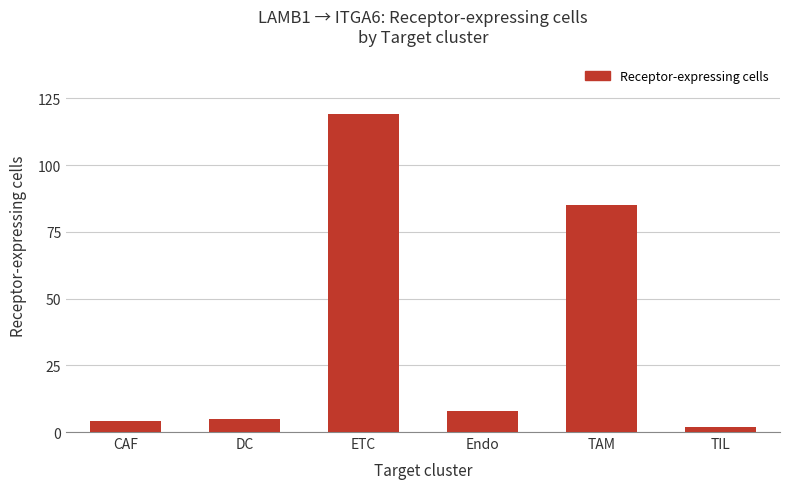

What is the greatest value displayed?

119